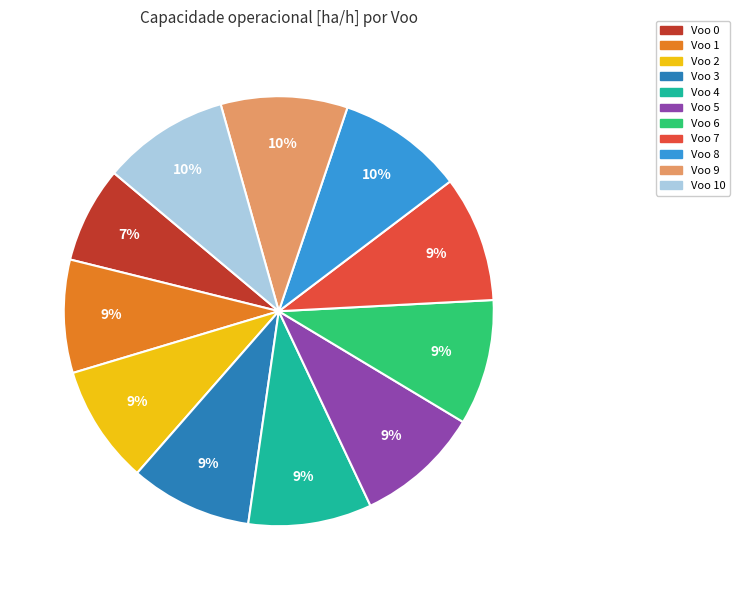

To the nearest percent, what is the average slice percentage?

9%